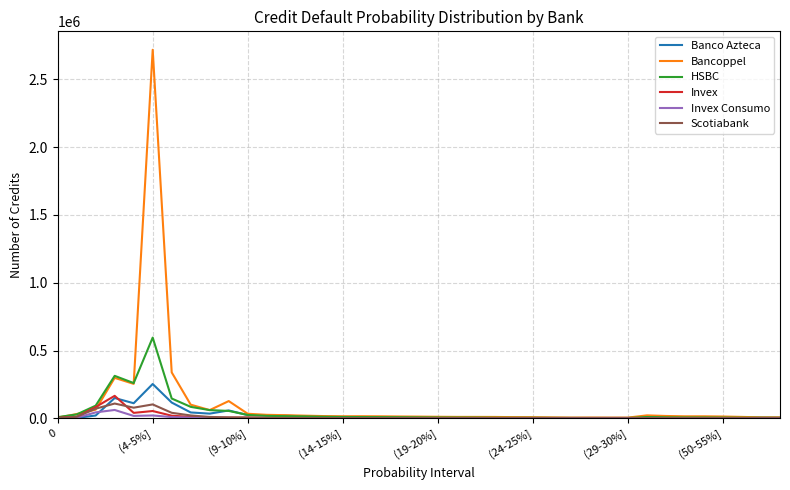

Which series has the largest range (max minus min)?

Bancoppel